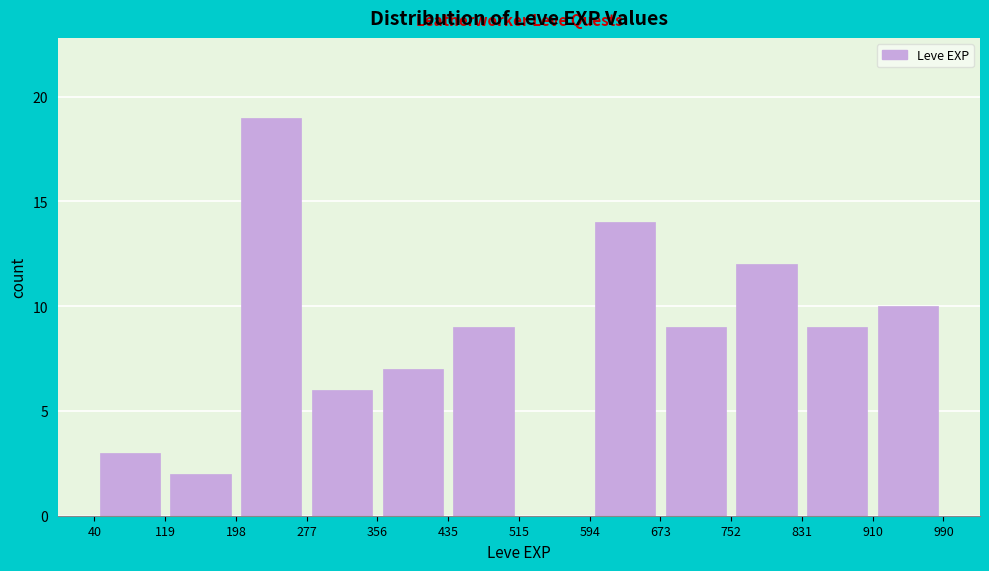

Reading left to right, transcribe this chart: for each bar, give the range it covers on the x-axis and its height. The values are not printed on the chart, so give them approximately, as read against the axis.

40 to 119: 3
119 to 198: 2
198 to 277: 19
277 to 356: 6
356 to 435: 7
435 to 515: 9
515 to 594: 0
594 to 673: 14
673 to 752: 9
752 to 831: 12
831 to 910: 9
910 to 990: 10